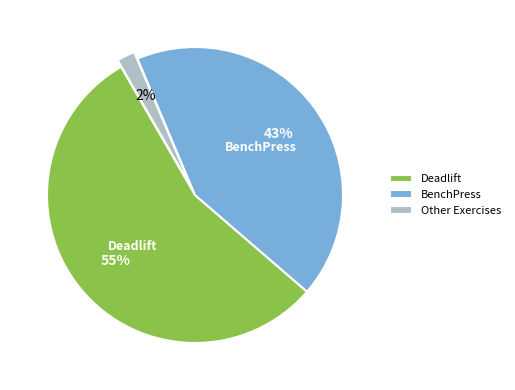

What is the smallest slice in the pie chart?

Other Exercises